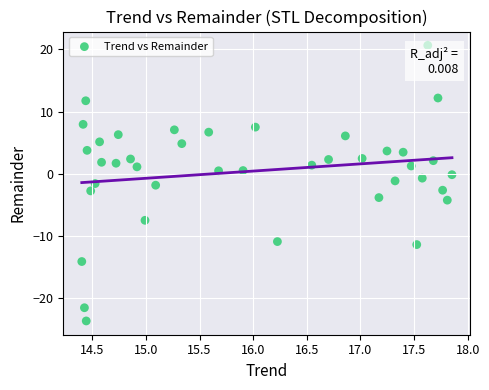

What is the range of X values (max minus min)?

3.5